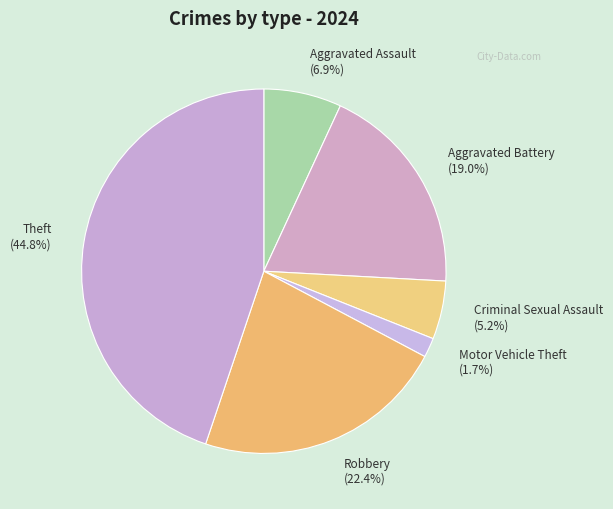

Is there a majority slice in this chart?

No